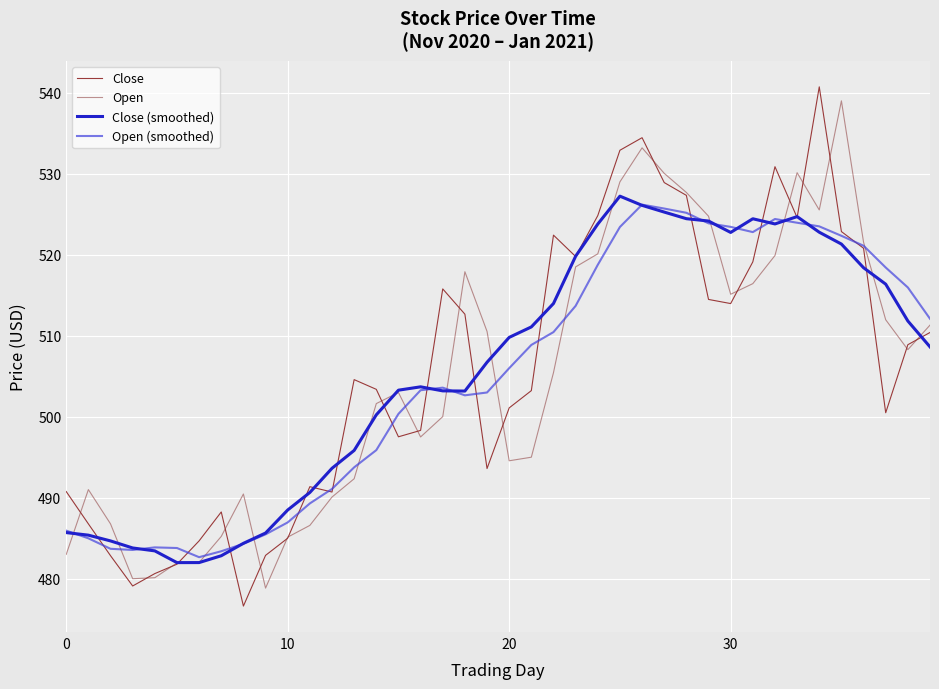

What is the lowest value of the Close series?

476.6